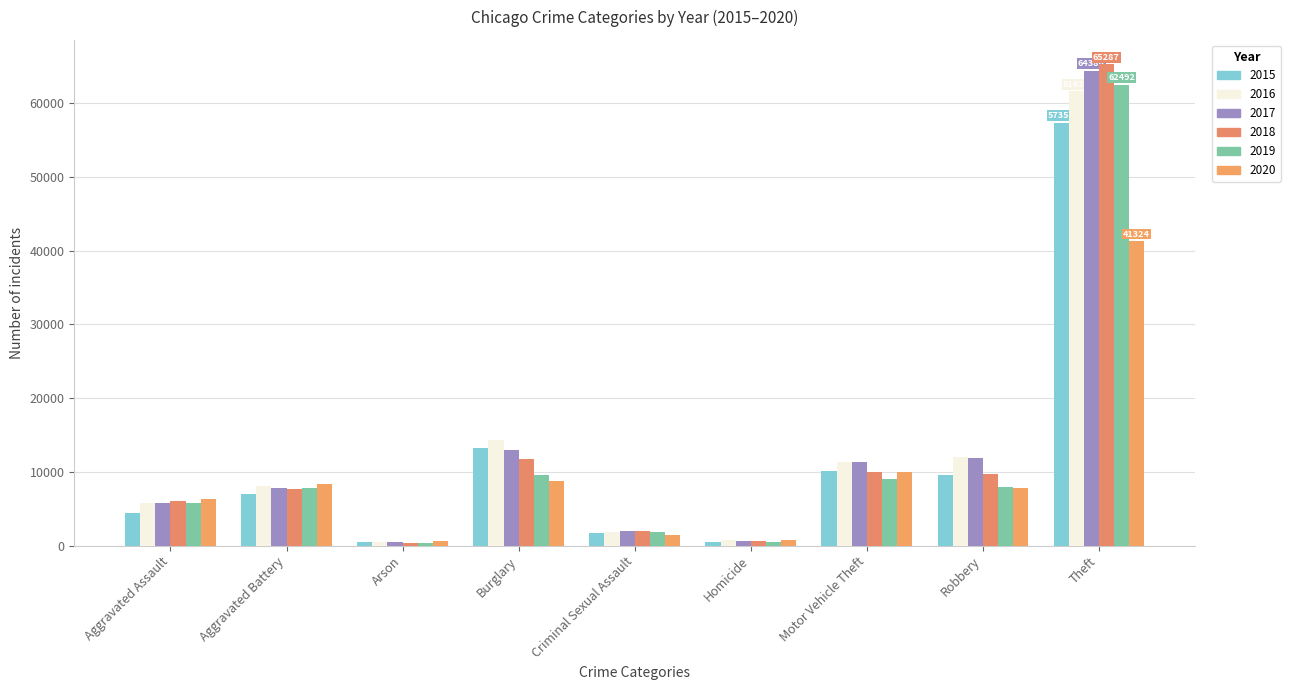

What is the difference between the 2015 values at Criminal Sexual Assault and Arson?

1240